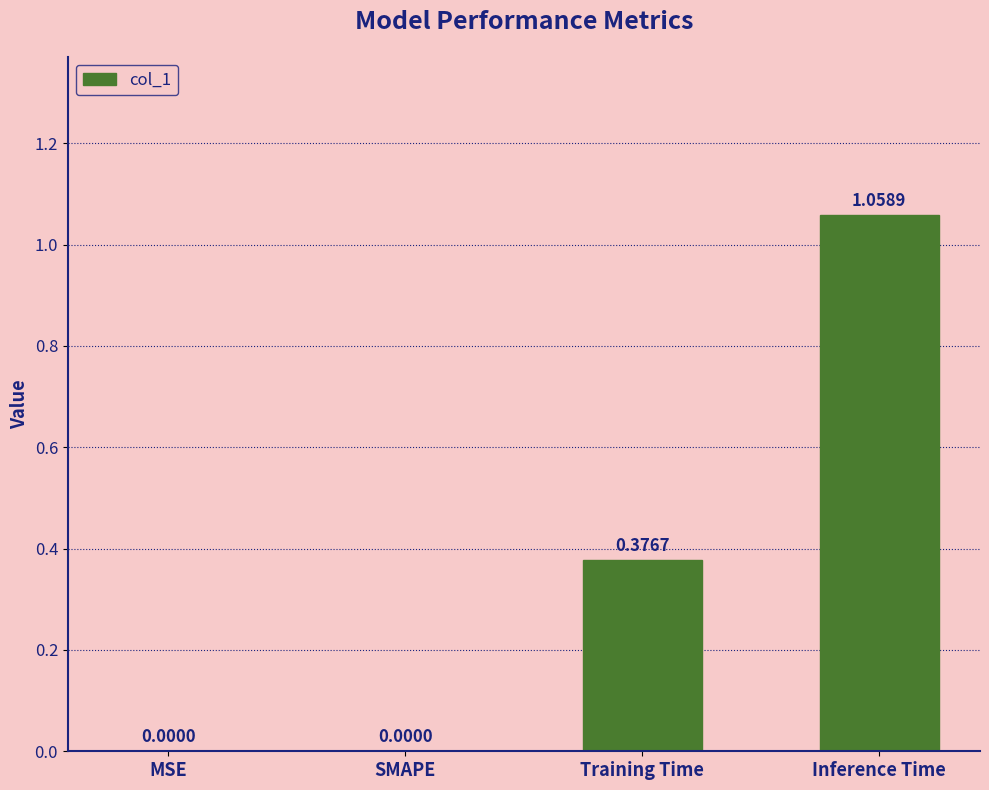

At which category does the chart reach its peak across all series?

Inference Time